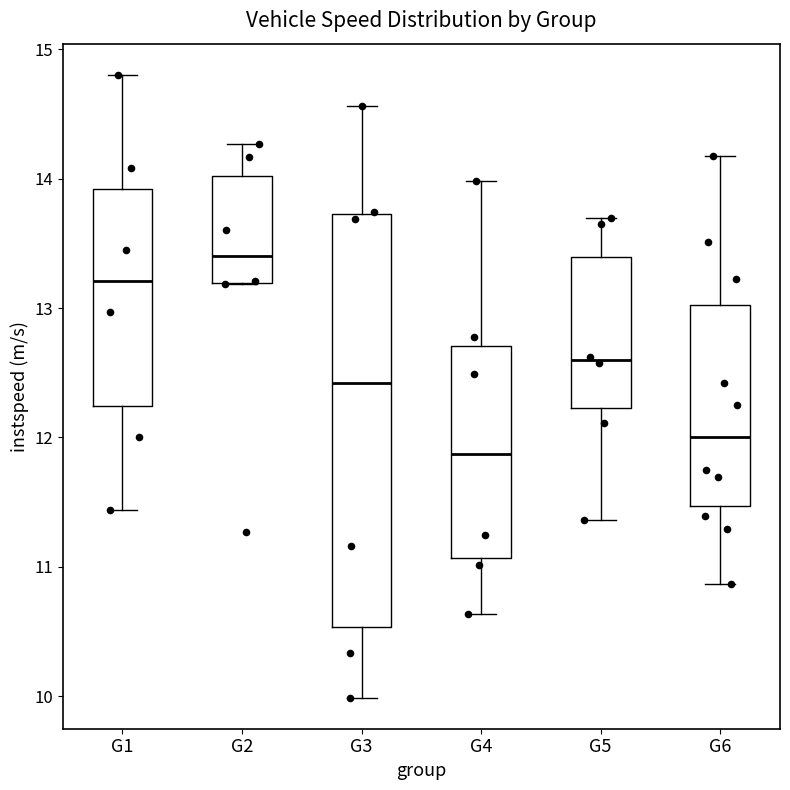

Which box is the tallest, from its lower edge to its upper edge?

G3